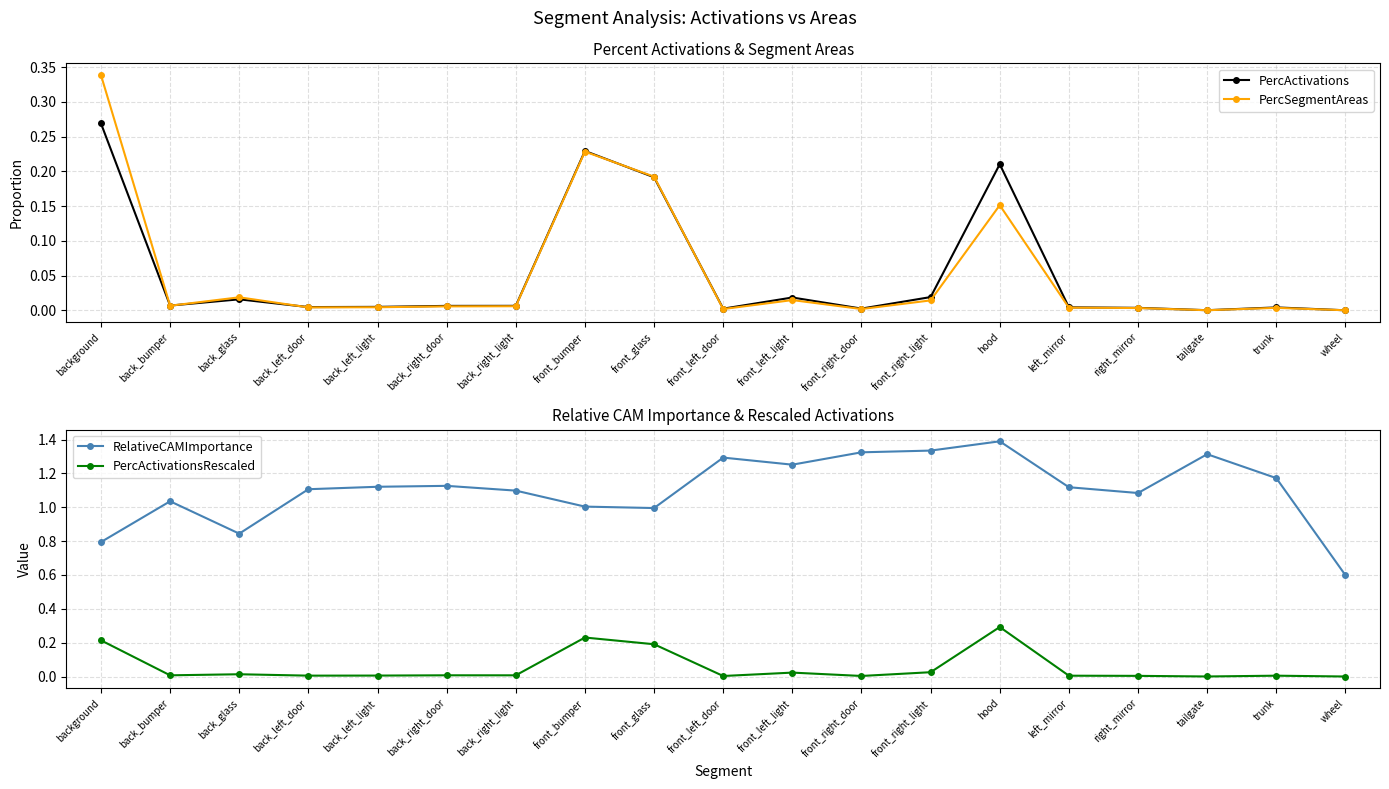

At how many categories does at least one series exceed 0?

19